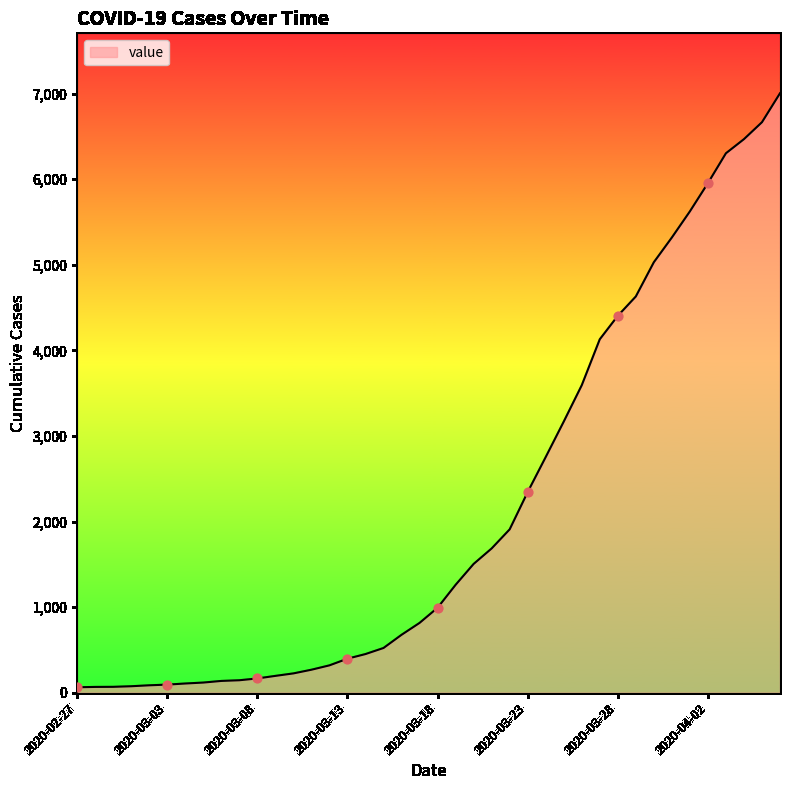

What is the difference between the maximum and minimum values?

6940